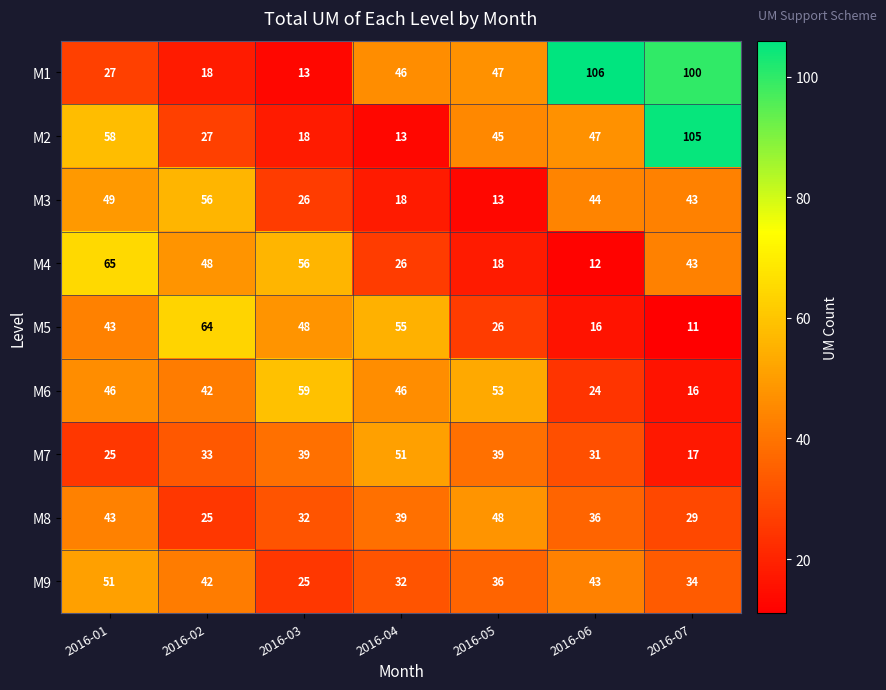

What is the sum of the M6 values at 2016-06 and 2016-04?

70